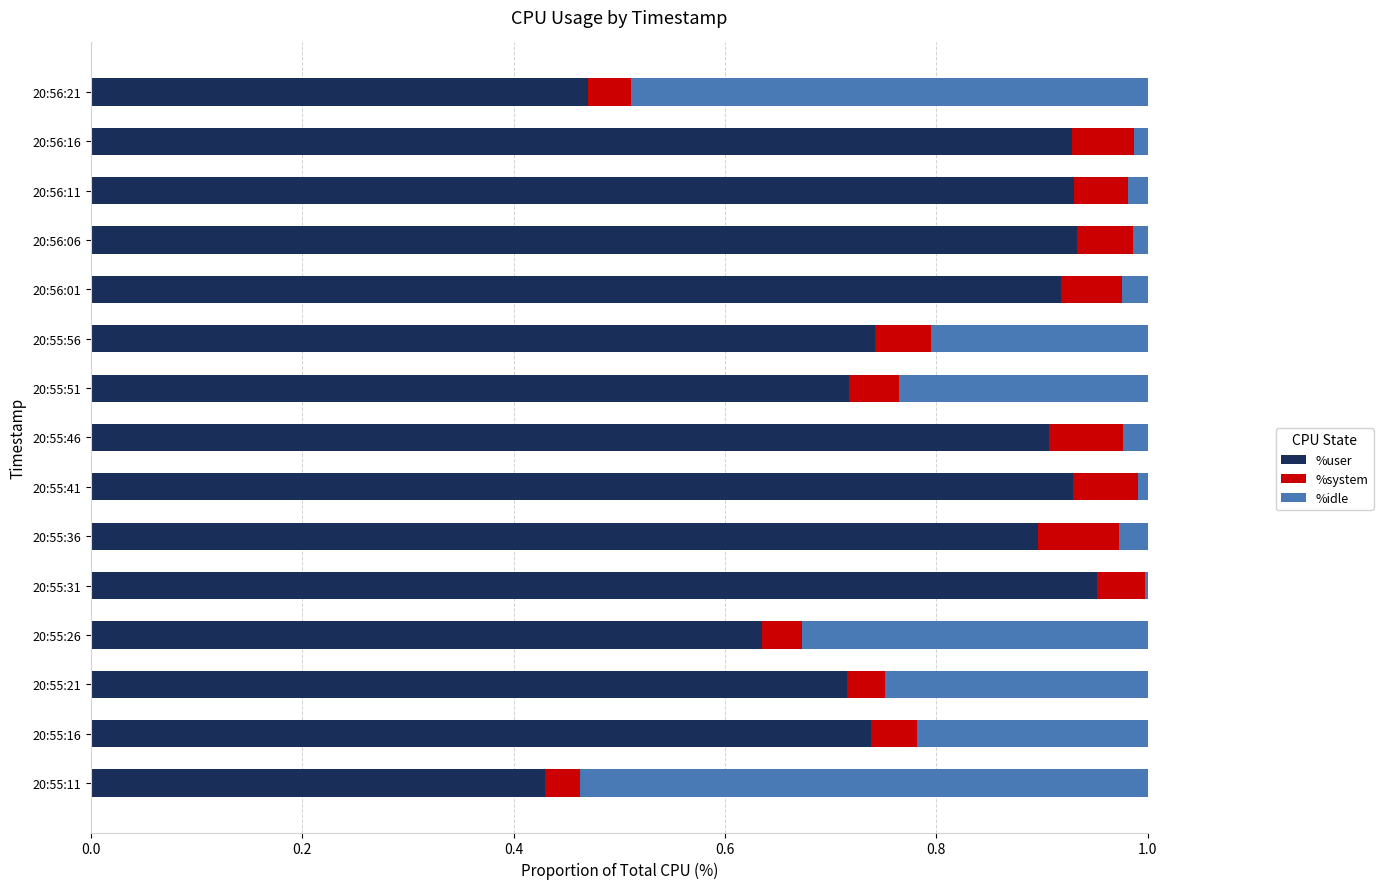

The value of %user at 20:55:46 is 1.2. True or false?

False